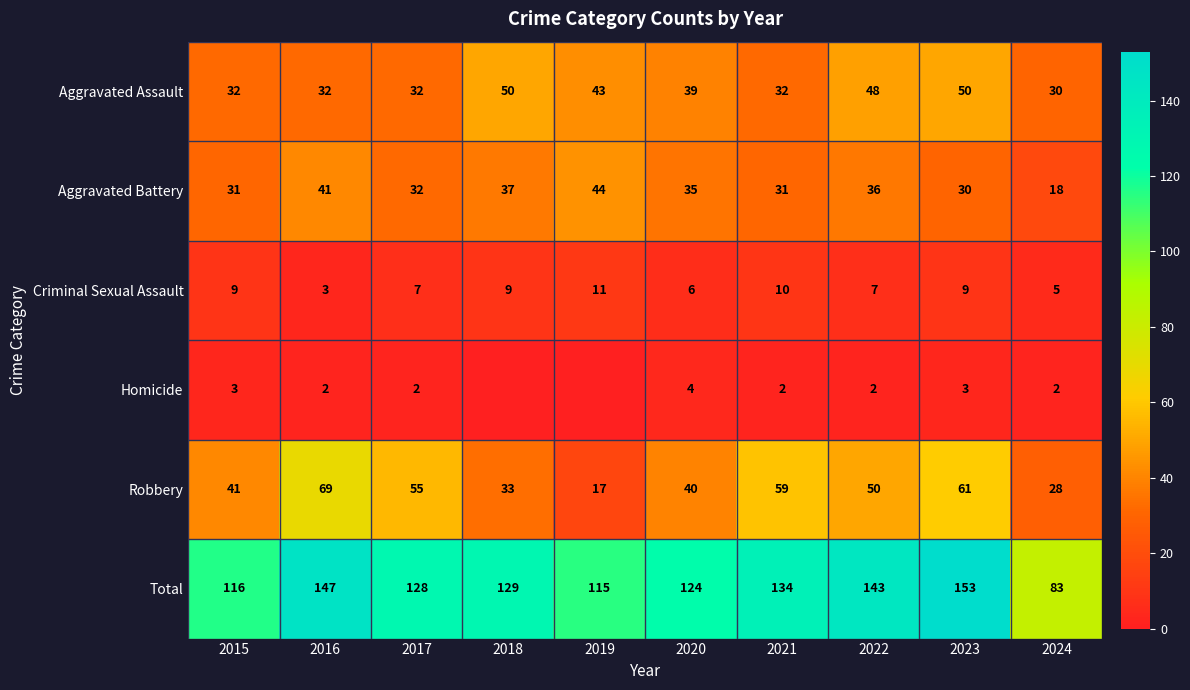

Which series changed the most between 2023 and 2024?

Total